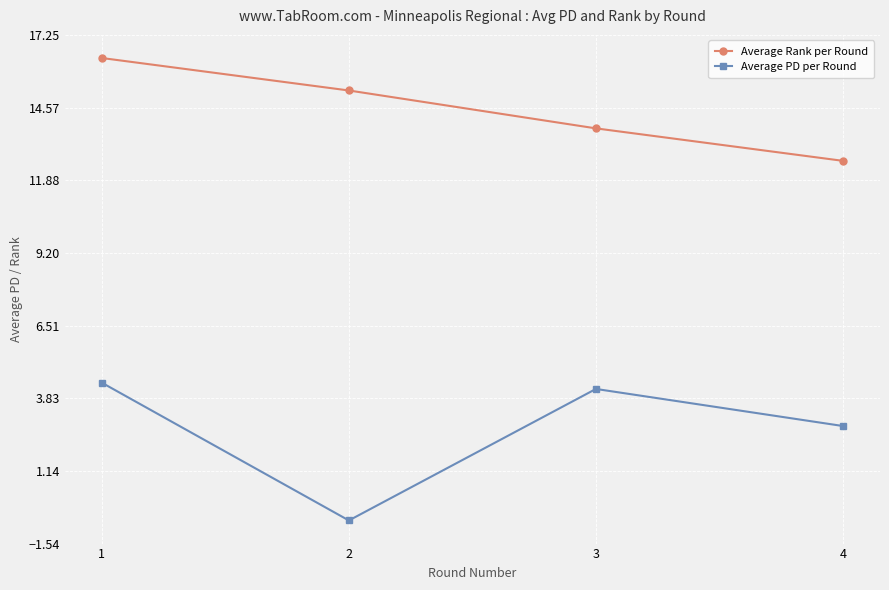

Is the value of Average Rank per Round at 1 greater than the value of Average PD per Round at 2?

Yes